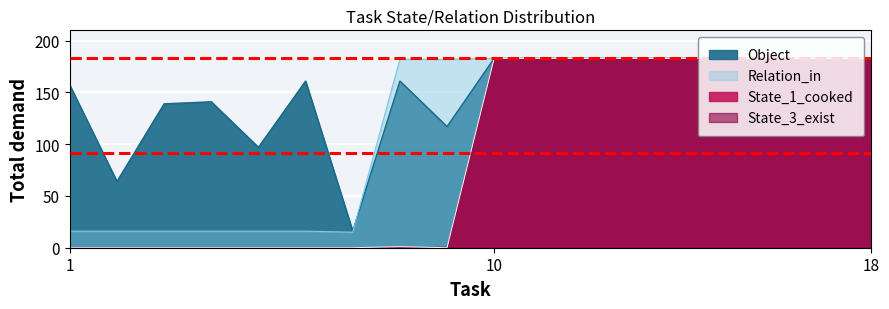

Rank the series at 9 from highest to lowest value.

Relation_in, Object, State_1_cooked